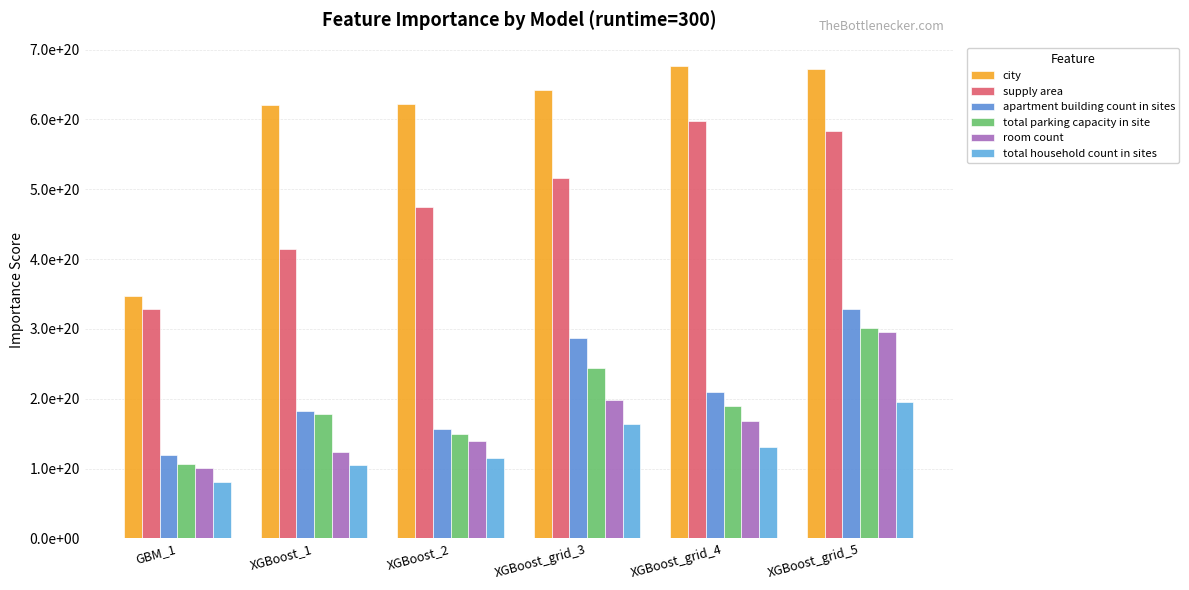

The value of city at XGBoost_grid_4 is 1084877233751915495424. True or false?

False